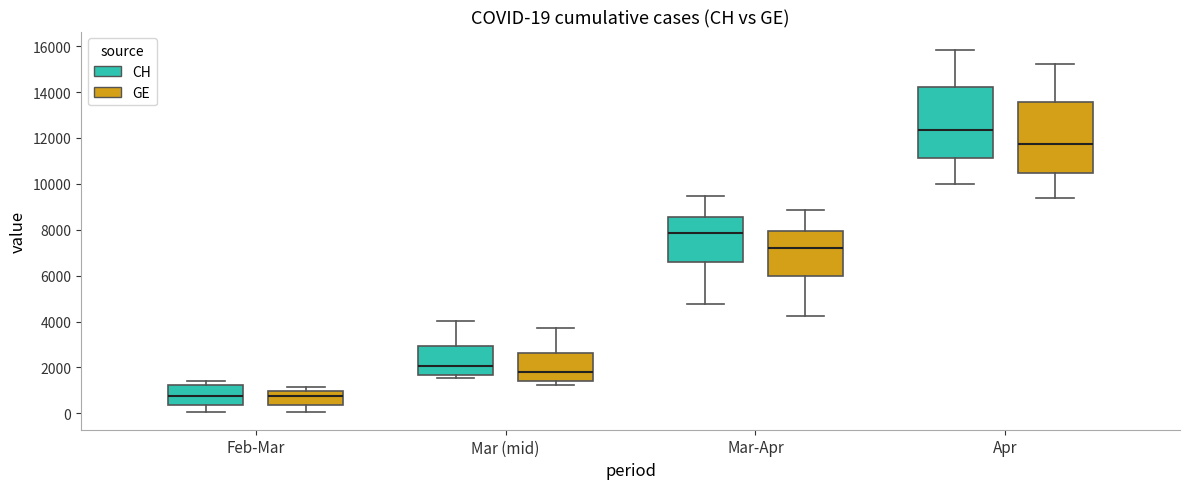

Which box has the highest median line?

Apr (CH)